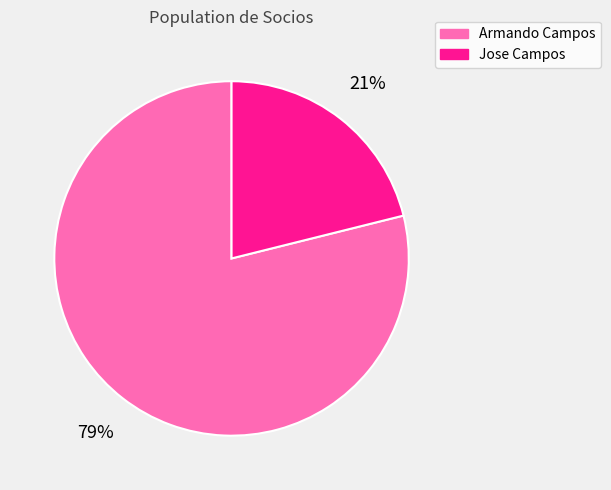

Approximately how many times larger is the value at Jose Campos compared to Armando Campos?

0.3